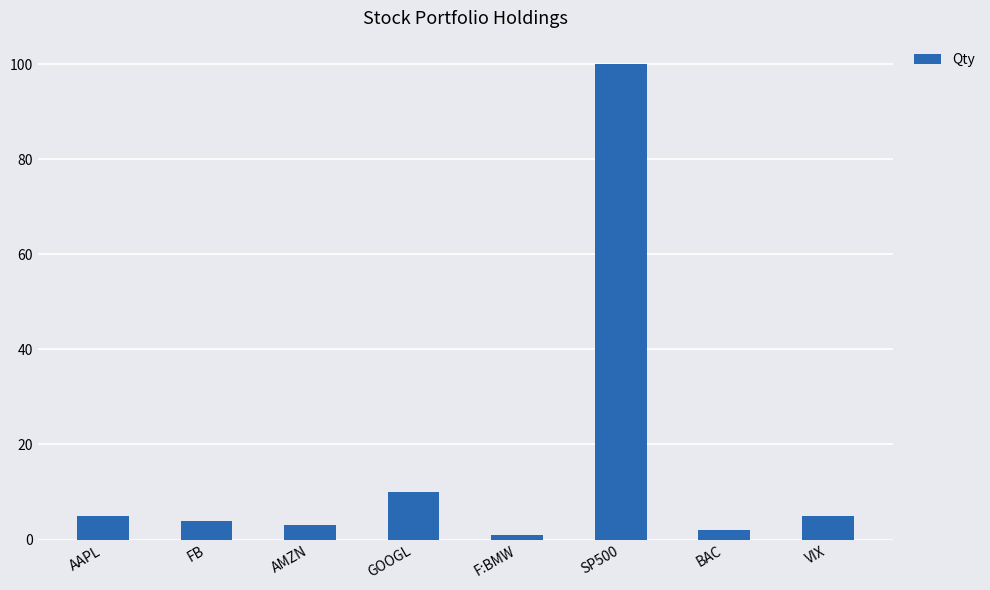

What is the difference between the second highest and minimum values?

9